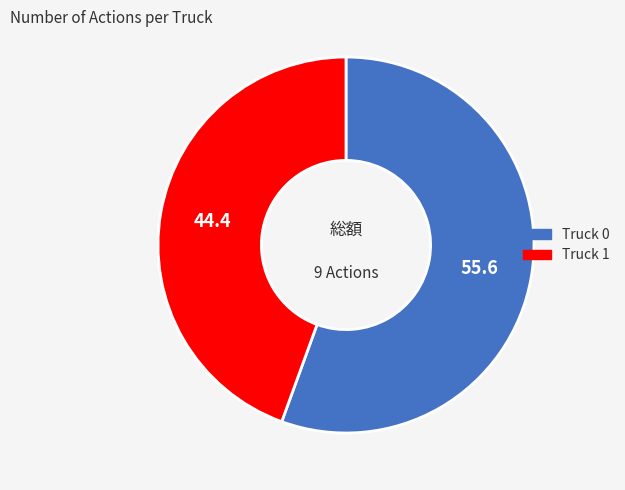

Rank the categories by value from highest to lowest.

Truck 0, Truck 1